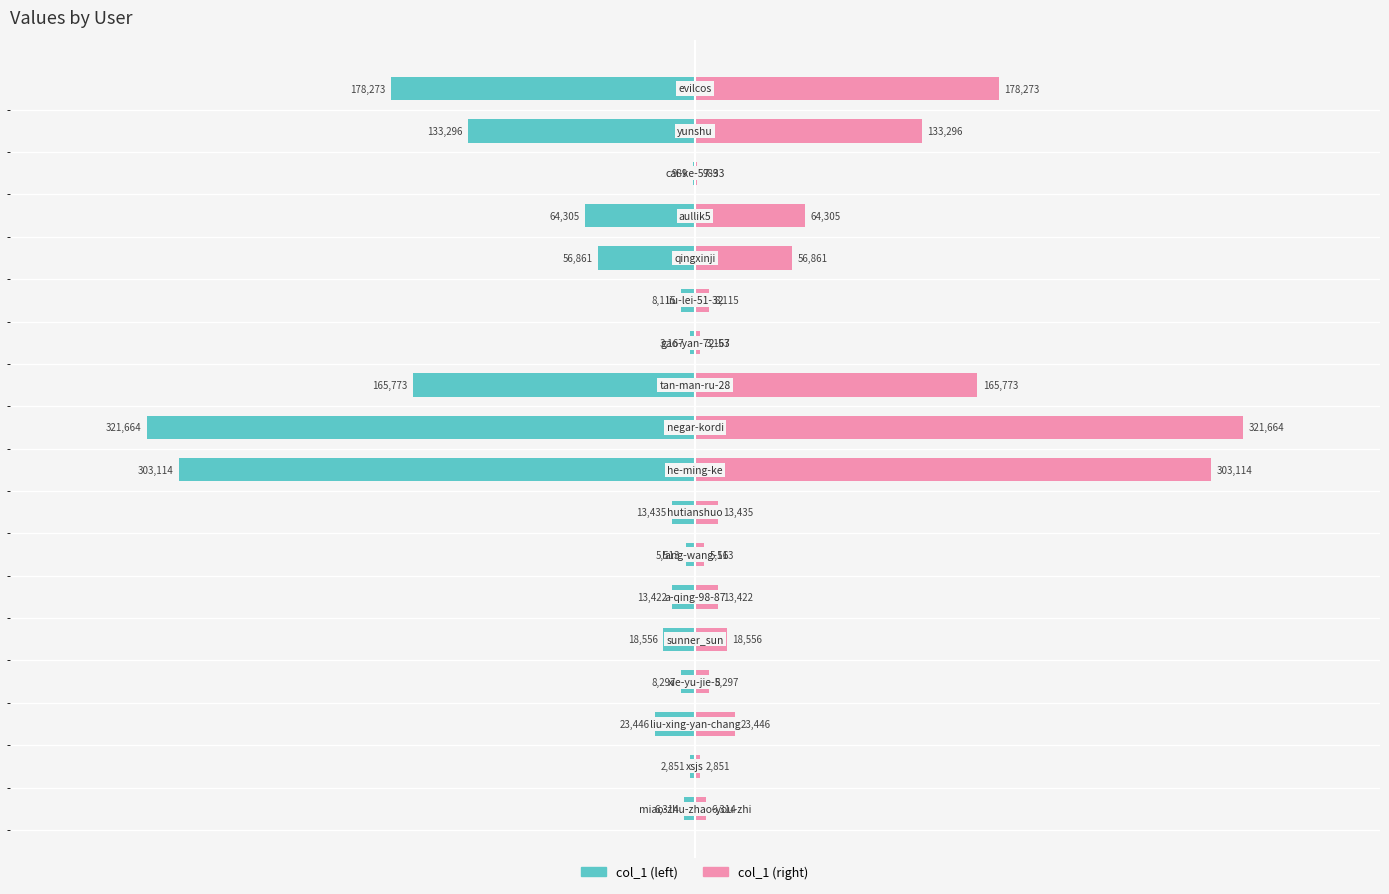

The value of col_1 (right) at 12 is 1970. True or false?

False